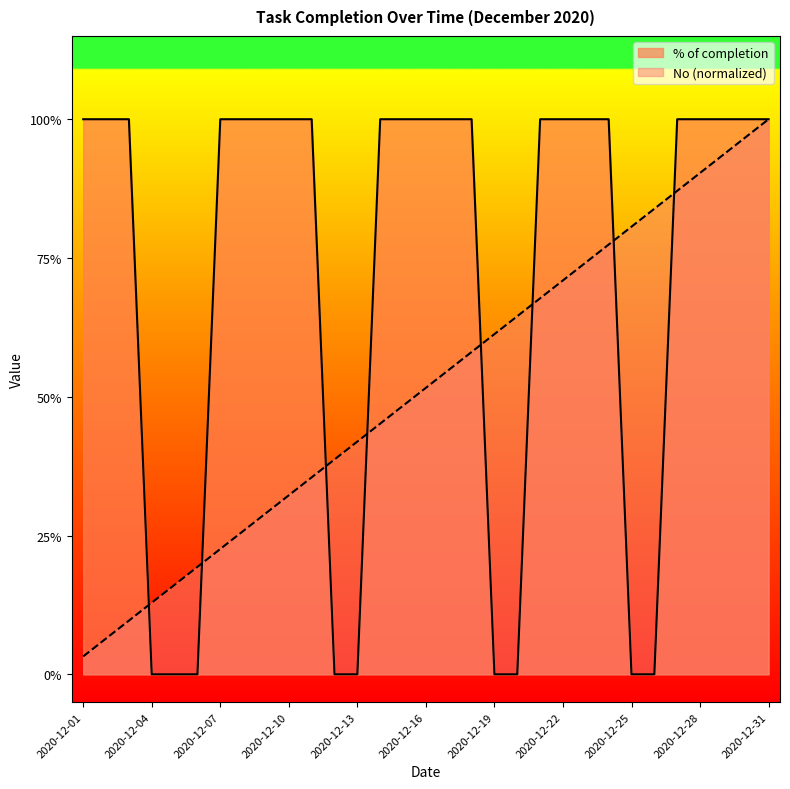

What is the difference between the second highest and minimum values in the % of completion series?

1.0